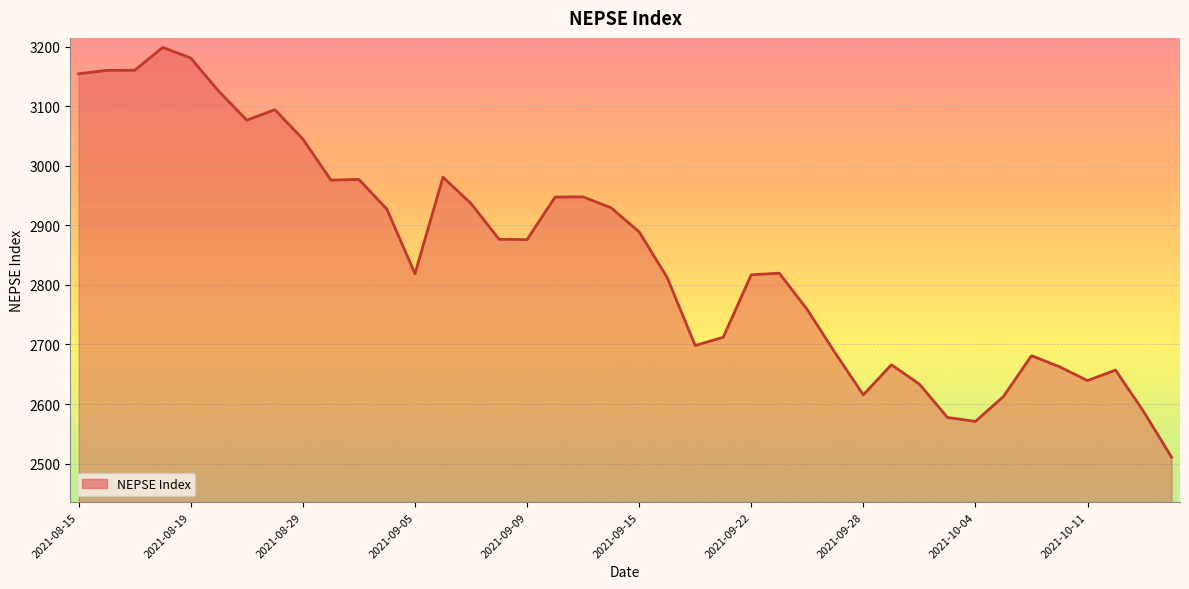

Reading left to right, transcribe all the data shown in this chart.

3154.3	3160.1	3160.3	3198.6	3180.8	3124.9	3076.4	3094.1	3044.9	2975.8	2977.0	2926.9	2818.7	2980.8	2936.6	2876.6	2876.0	2947.4	2947.7	2929.3	2889.0	2812.4	2698.2	2712.1	2816.9	2819.7	2758.5	2685.4	2615.4	2665.9	2633.4	2577.5	2570.8	2612.7	2681.1	2662.6	2639.4	2657.0	2587.4	2510.7